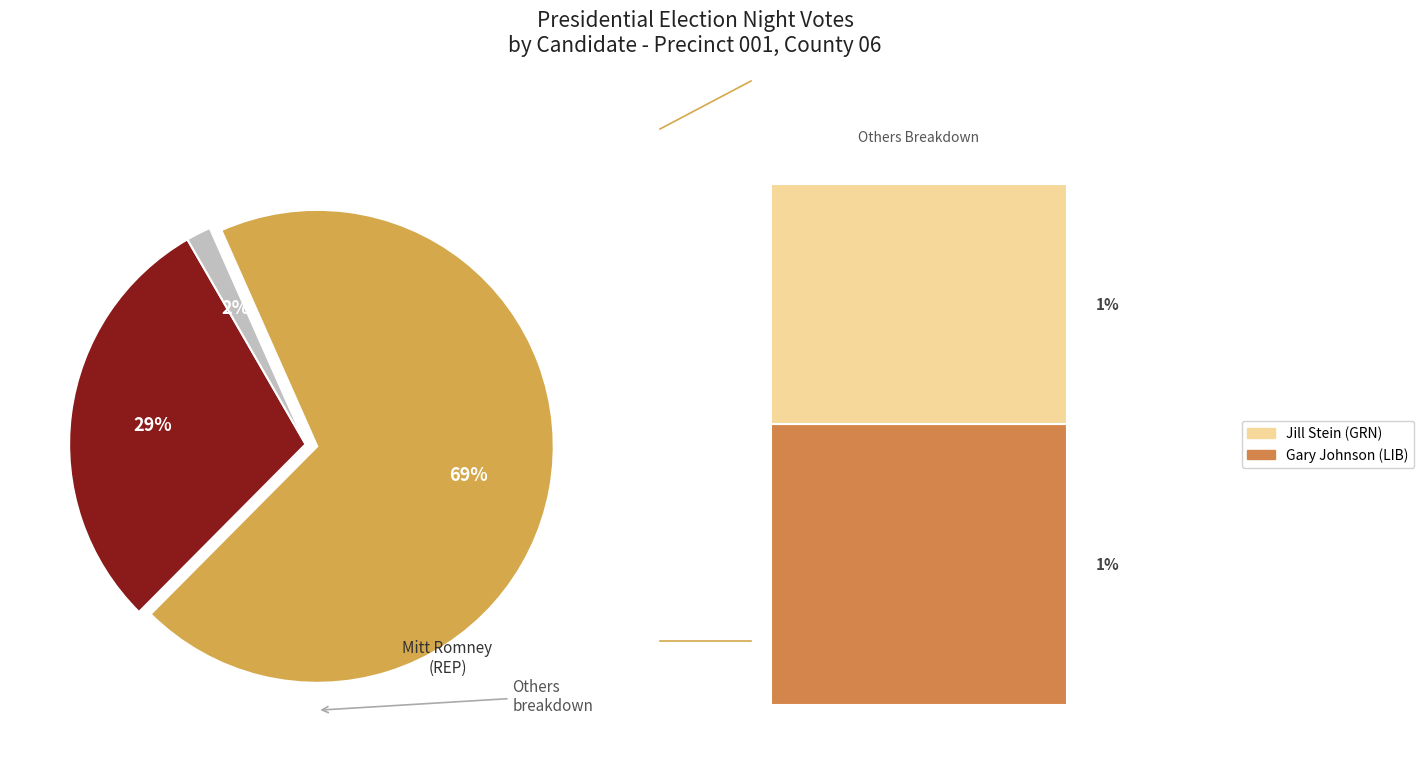

To the nearest percent, what is the average slice percentage?

33%